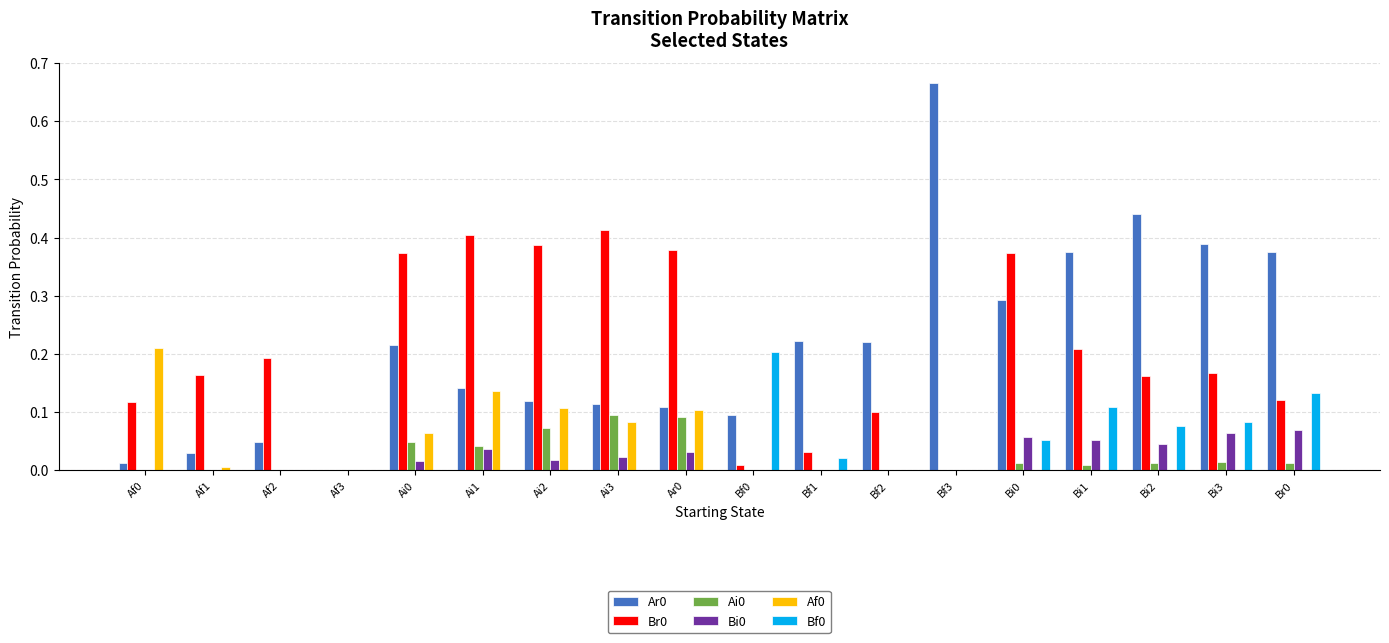

True or false: Ar0 has a value of 0.4 at Bi2.

True